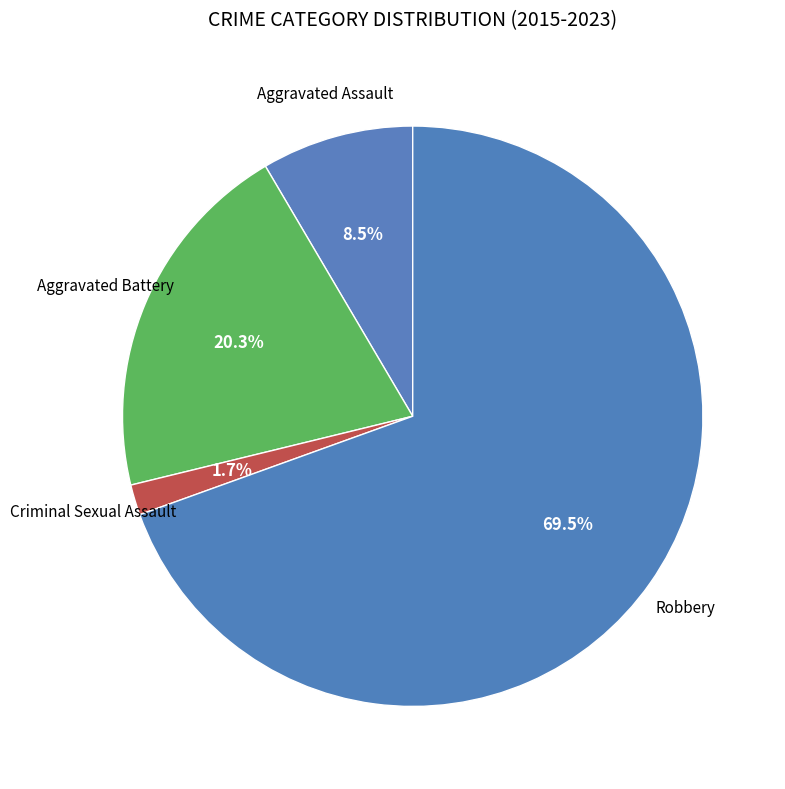

What is the smallest slice in the pie chart?

Criminal Sexual Assault